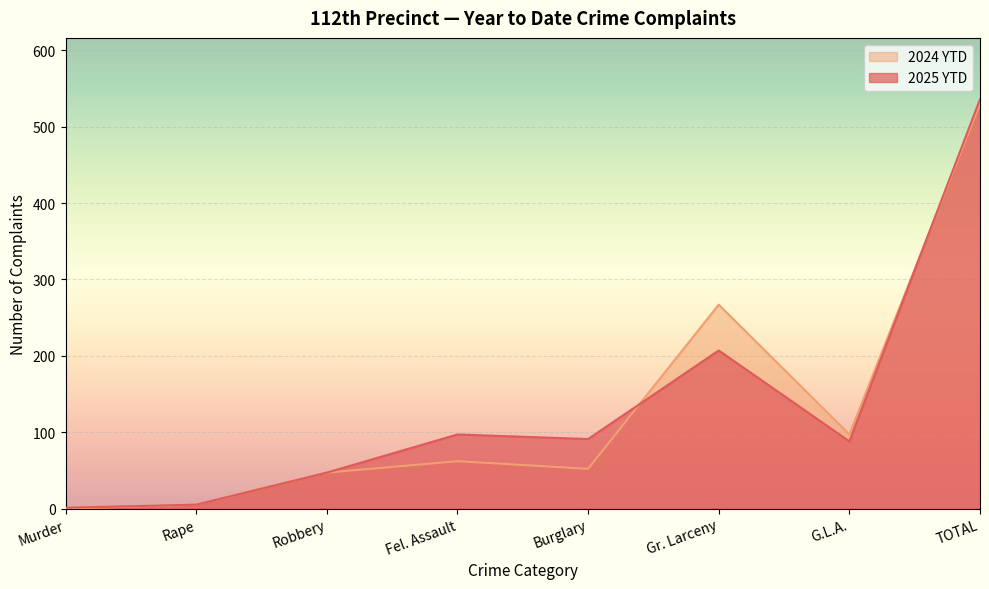

Reading left to right, transcribe all the data shown in this chart.

2025 YTD: 1	5	47	97	91	207	88	536
2024 YTD: 0	5	47	62	52	267	97	530